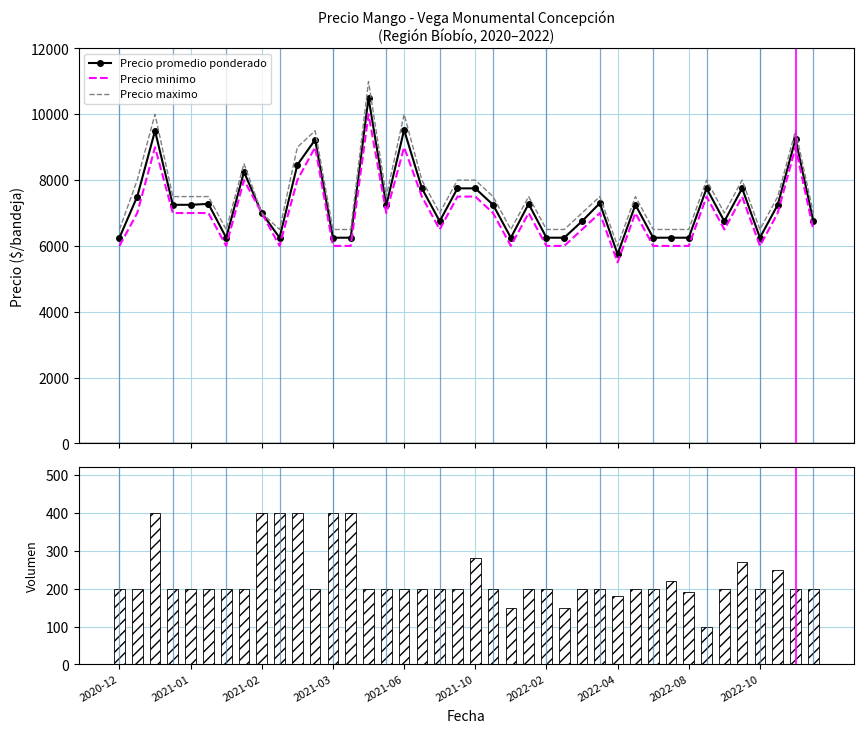

What is the lowest value of the Precio maximo series?

6000